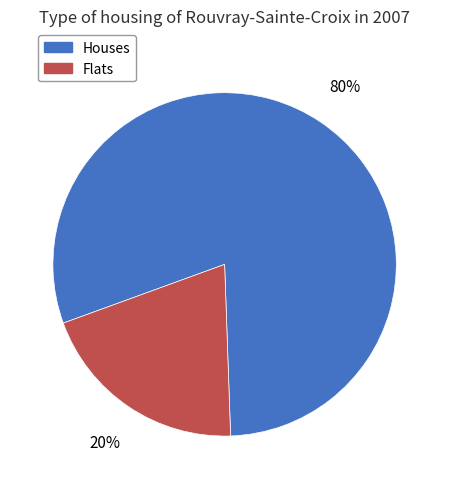

To the nearest percent, what is the average slice percentage?

50%